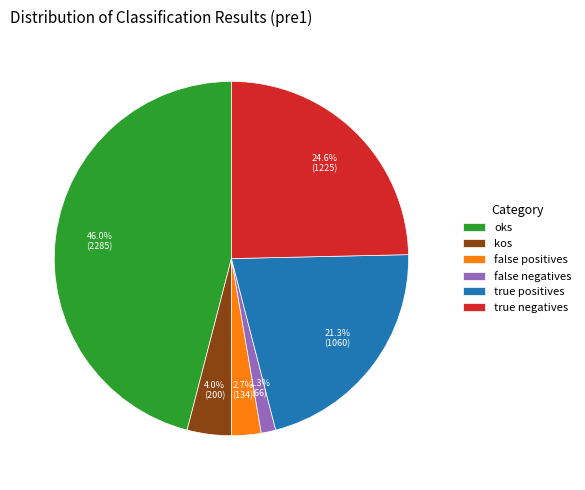

Which has a higher value, kos or oks?

oks